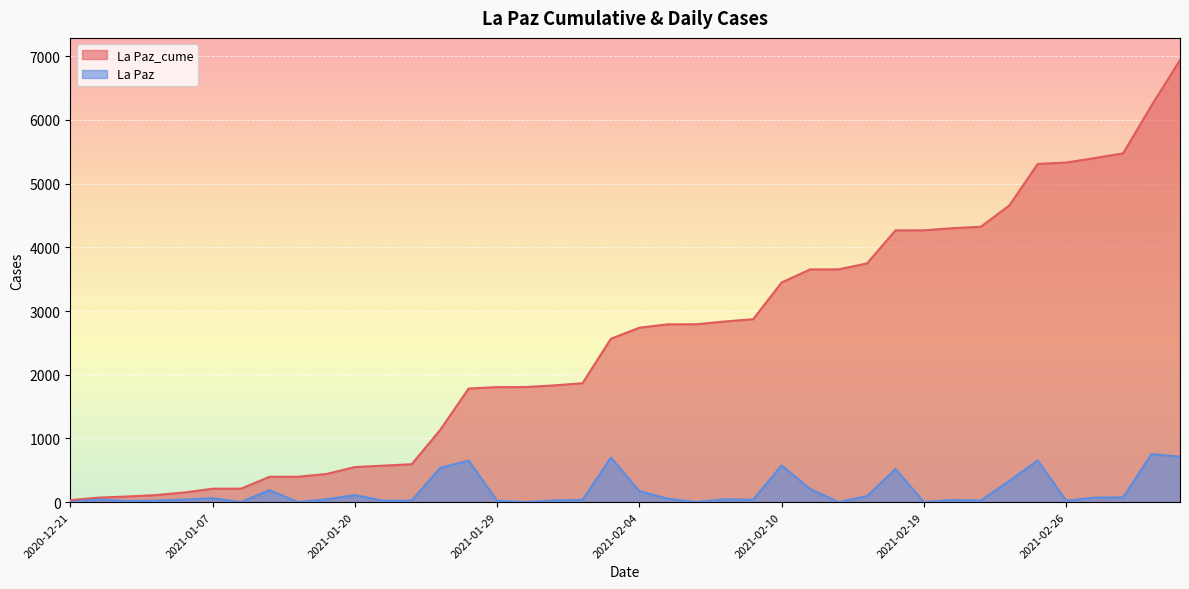

The La Paz_cume series shows 1489 at 2021-02-04. True or false?

False